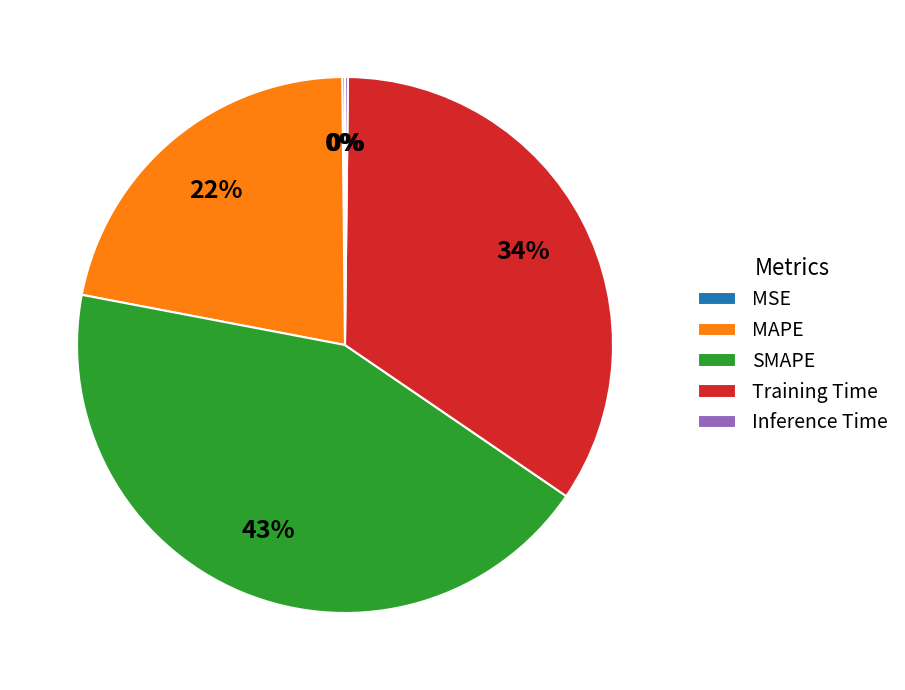

Is the sum of SMAPE and Training Time greater than half?

Yes